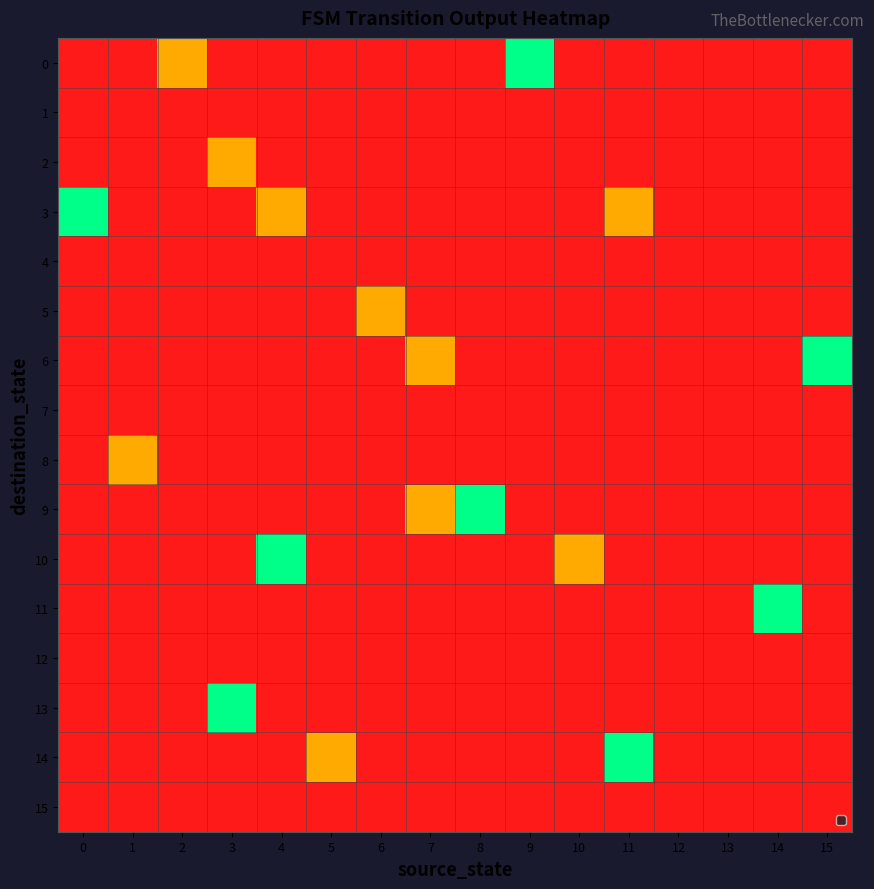

Reading left to right, transcribe all the data shown in this chart.

0: 0=-1	1=-1	2=0	3=-1	4=-1	5=-1	6=-1	7=-1	8=-1	9=1	10=-1	11=-1	12=-1	13=-1	14=-1	15=-1
1: 0=-1	1=-1	2=-1	3=-1	4=-1	5=-1	6=-1	7=-1	8=-1	9=-1	10=-1	11=-1	12=-1	13=-1	14=-1	15=-1
2: 0=-1	1=-1	2=-1	3=0	4=-1	5=-1	6=-1	7=-1	8=-1	9=-1	10=-1	11=-1	12=-1	13=-1	14=-1	15=-1
3: 0=1	1=-1	2=-1	3=-1	4=0	5=-1	6=-1	7=-1	8=-1	9=-1	10=-1	11=0	12=-1	13=-1	14=-1	15=-1
4: 0=-1	1=-1	2=-1	3=-1	4=-1	5=-1	6=-1	7=-1	8=-1	9=-1	10=-1	11=-1	12=-1	13=-1	14=-1	15=-1
5: 0=-1	1=-1	2=-1	3=-1	4=-1	5=-1	6=0	7=-1	8=-1	9=-1	10=-1	11=-1	12=-1	13=-1	14=-1	15=-1
6: 0=-1	1=-1	2=-1	3=-1	4=-1	5=-1	6=-1	7=0	8=-1	9=-1	10=-1	11=-1	12=-1	13=-1	14=-1	15=1
7: 0=-1	1=-1	2=-1	3=-1	4=-1	5=-1	6=-1	7=-1	8=-1	9=-1	10=-1	11=-1	12=-1	13=-1	14=-1	15=-1
8: 0=-1	1=0	2=-1	3=-1	4=-1	5=-1	6=-1	7=-1	8=-1	9=-1	10=-1	11=-1	12=-1	13=-1	14=-1	15=-1
9: 0=-1	1=-1	2=-1	3=-1	4=-1	5=-1	6=-1	7=0	8=1	9=-1	10=-1	11=-1	12=-1	13=-1	14=-1	15=-1
10: 0=-1	1=-1	2=-1	3=-1	4=1	5=-1	6=-1	7=-1	8=-1	9=-1	10=0	11=-1	12=-1	13=-1	14=-1	15=-1
11: 0=-1	1=-1	2=-1	3=-1	4=-1	5=-1	6=-1	7=-1	8=-1	9=-1	10=-1	11=-1	12=-1	13=-1	14=1	15=-1
12: 0=-1	1=-1	2=-1	3=-1	4=-1	5=-1	6=-1	7=-1	8=-1	9=-1	10=-1	11=-1	12=-1	13=-1	14=-1	15=-1
13: 0=-1	1=-1	2=-1	3=1	4=-1	5=-1	6=-1	7=-1	8=-1	9=-1	10=-1	11=-1	12=-1	13=-1	14=-1	15=-1
14: 0=-1	1=-1	2=-1	3=-1	4=-1	5=0	6=-1	7=-1	8=-1	9=-1	10=-1	11=1	12=-1	13=-1	14=-1	15=-1
15: 0=-1	1=-1	2=-1	3=-1	4=-1	5=-1	6=-1	7=-1	8=-1	9=-1	10=-1	11=-1	12=-1	13=-1	14=-1	15=-1